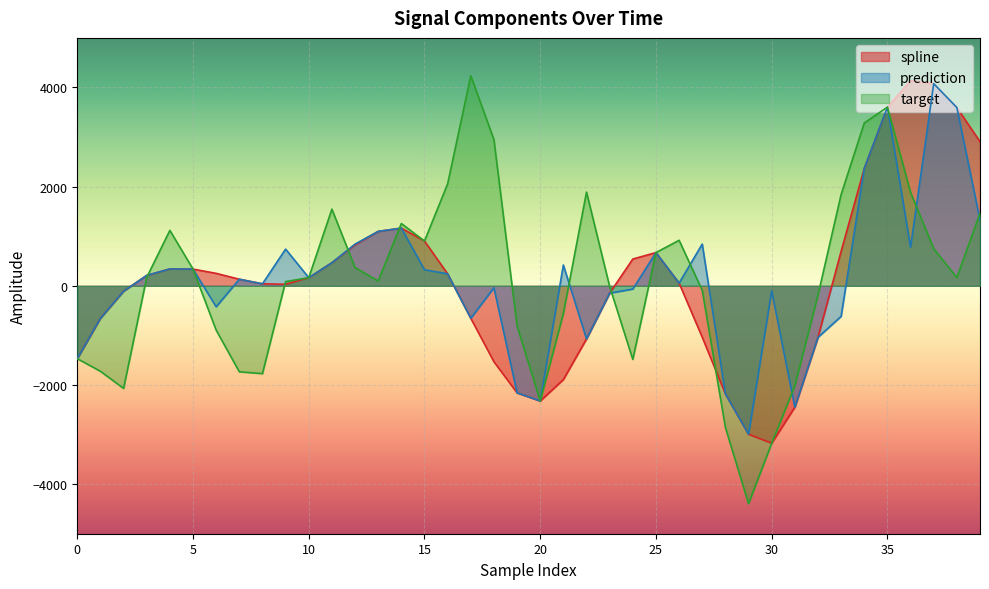

At which category does prediction reach its first local peak?

4